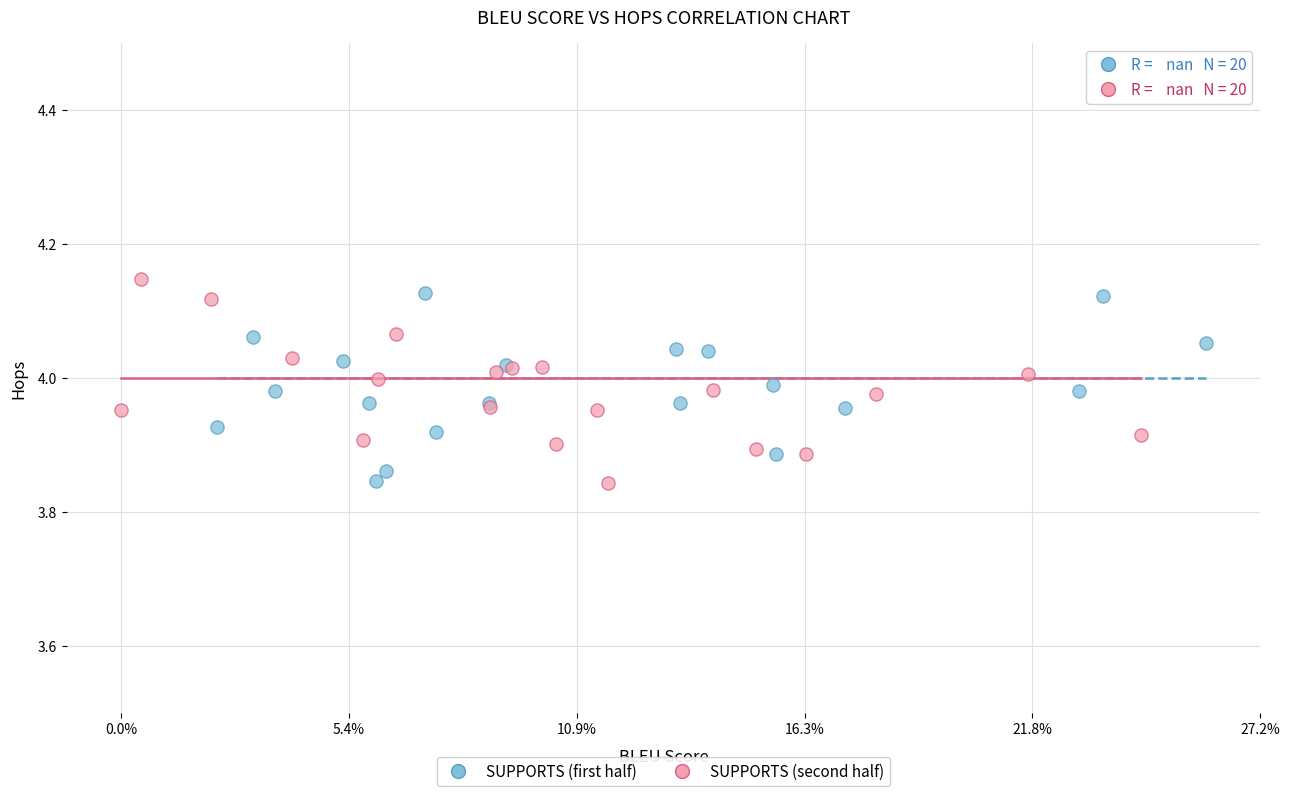

Which series has the largest Y range (max minus min)?

SUPPORTS (second half)